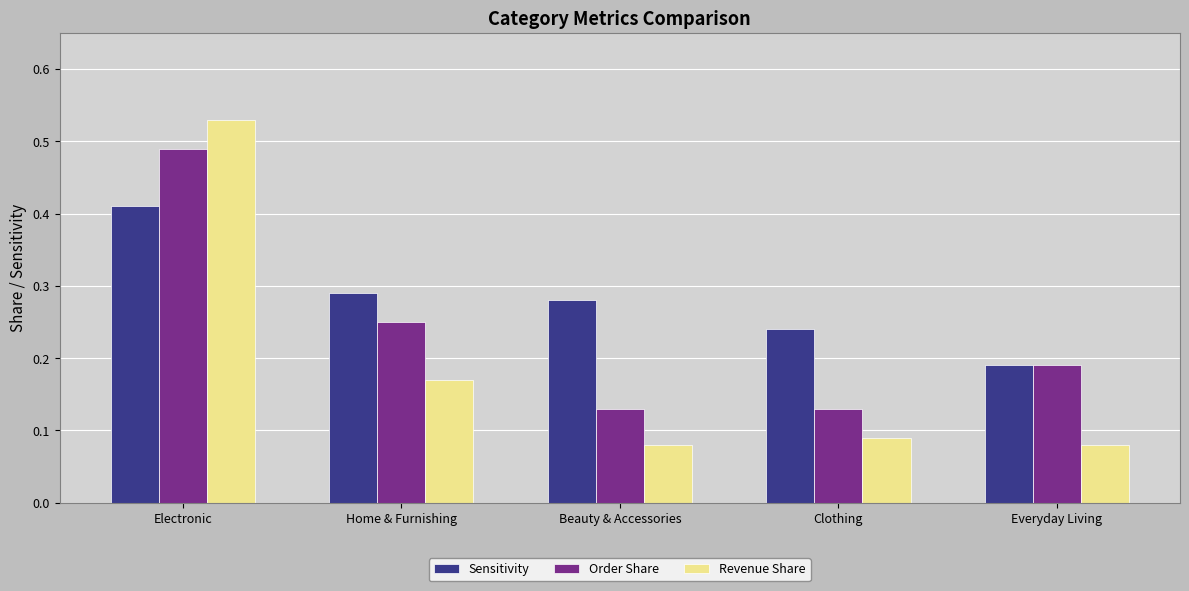

Which category has the highest value across all series?

Electronic